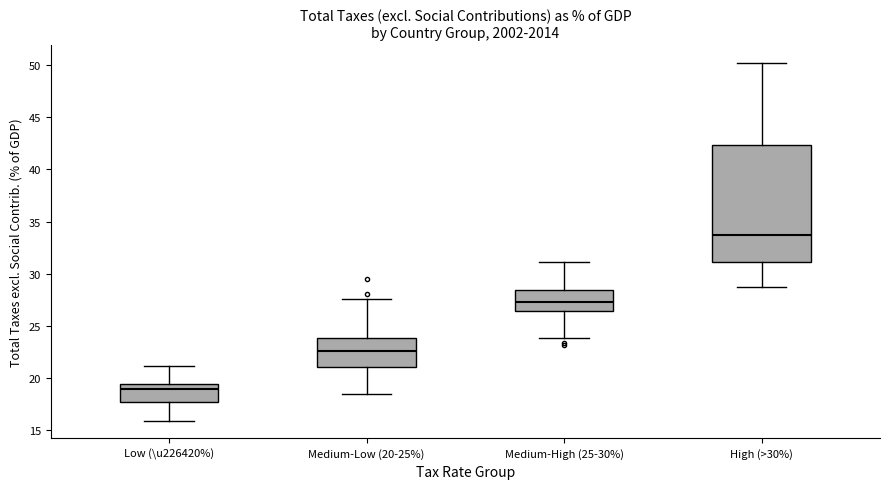

Which box is the tallest, from its lower edge to its upper edge?

High (>30%)